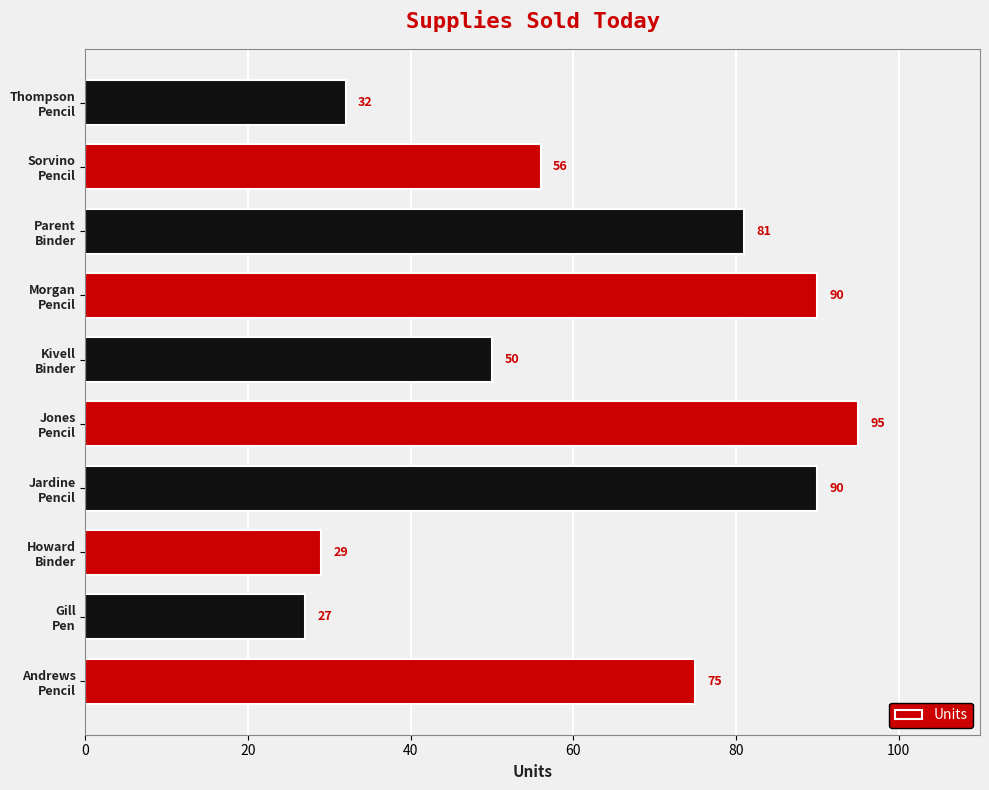

What is the greatest value displayed?

95